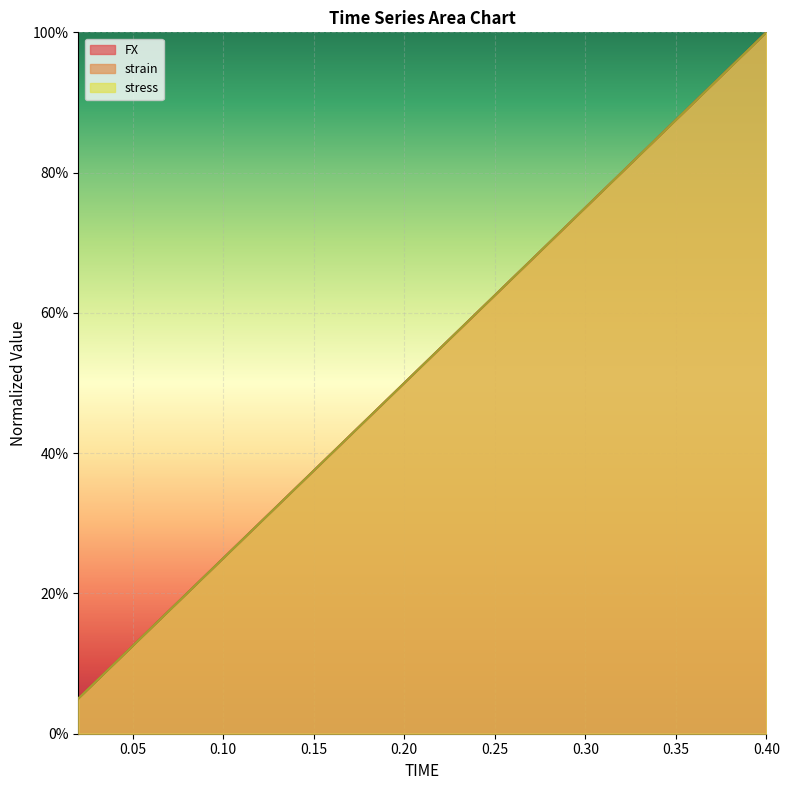

The value of strain at 0.18 is 0.4. True or false?

True